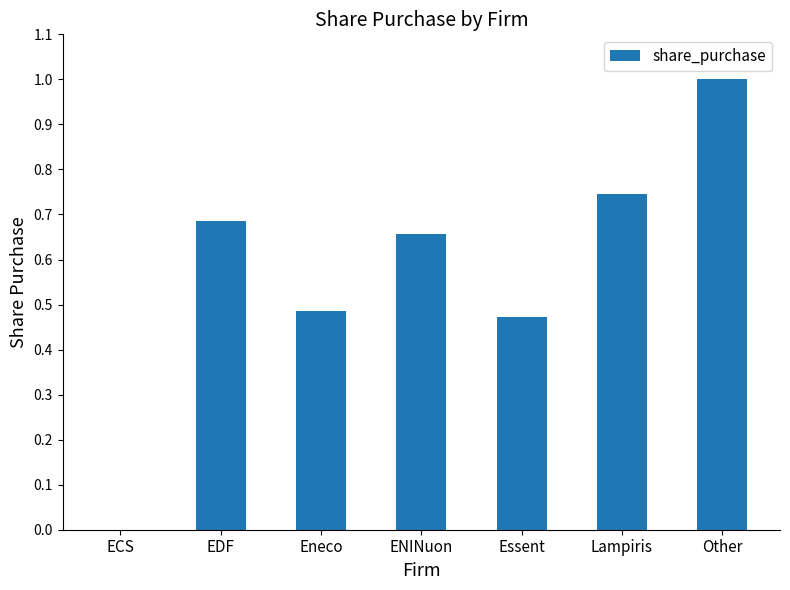

What is the average value?

0.6